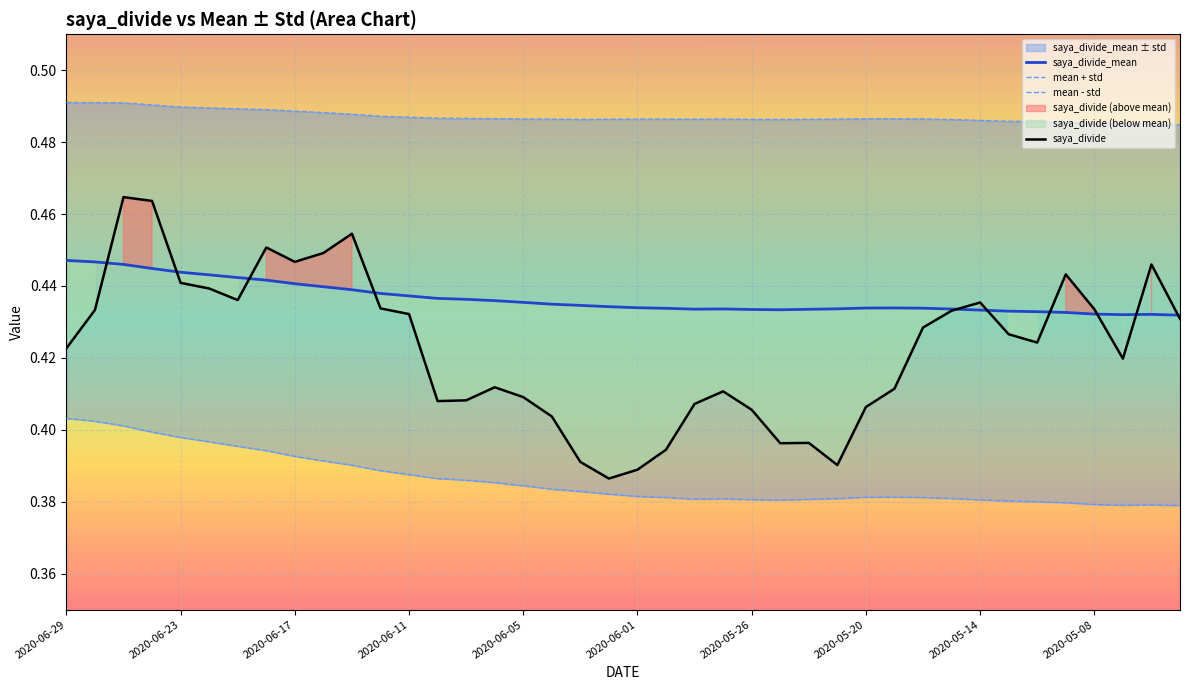

The saya_divide_mean series shows 0.8 at 2020-06-01. True or false?

False